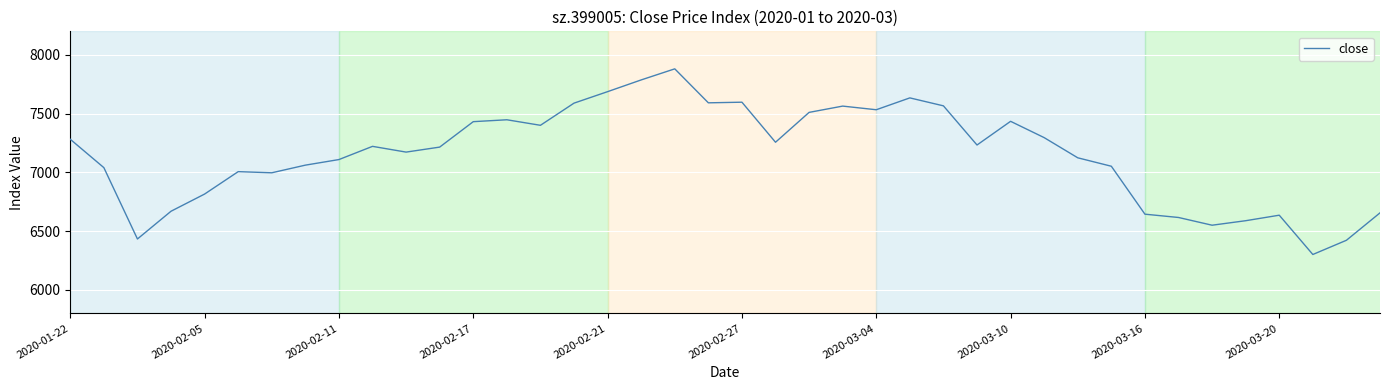

What is the difference between the maximum and minimum values?

1579.4